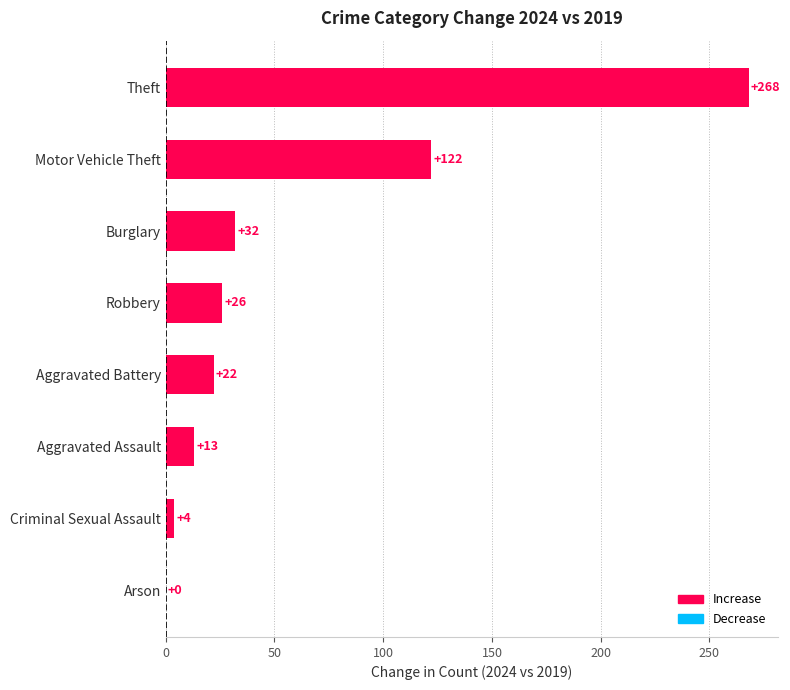

Which has a higher value, Criminal Sexual Assault or Robbery?

Robbery